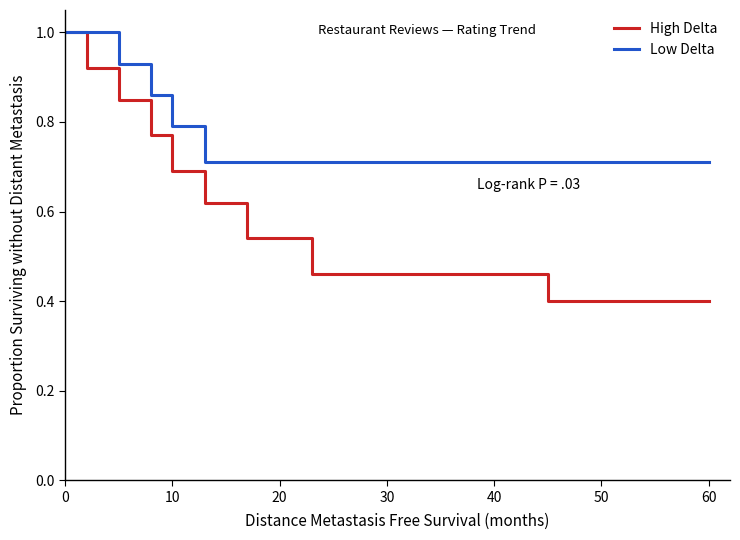

Which series has the widest spread of values?

High Delta